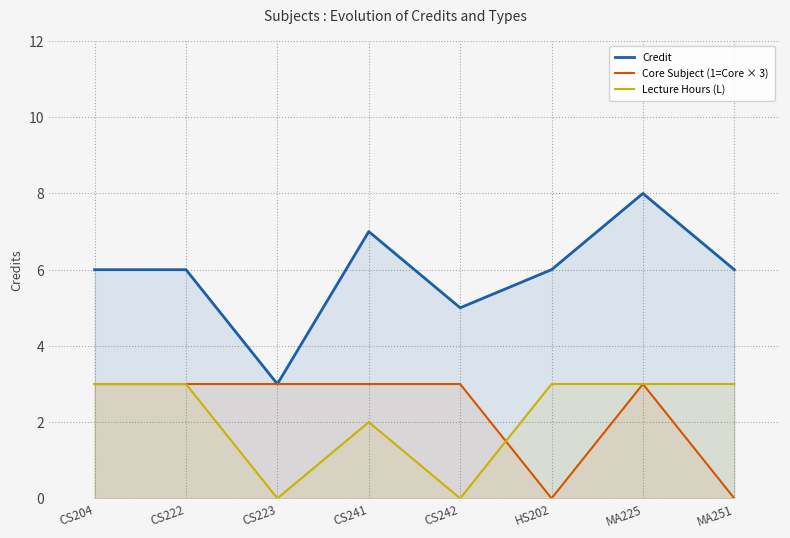

How many lines are shown in the chart?

3